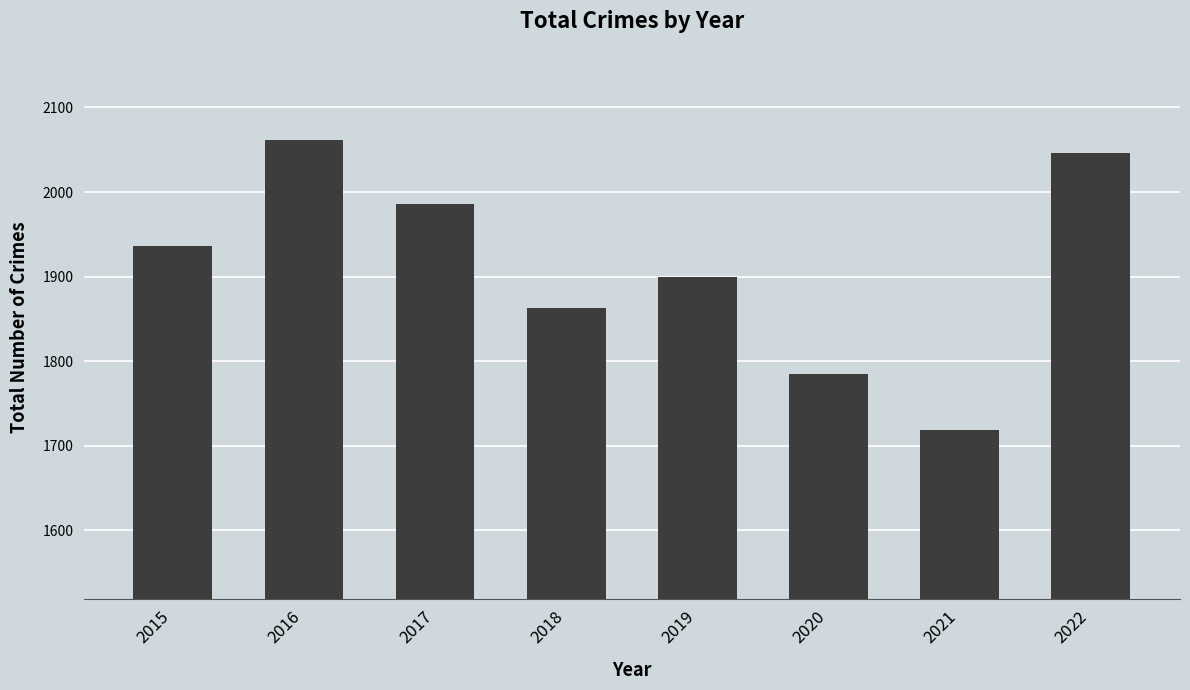

Is it true that the value at 2021 is 2686?

False